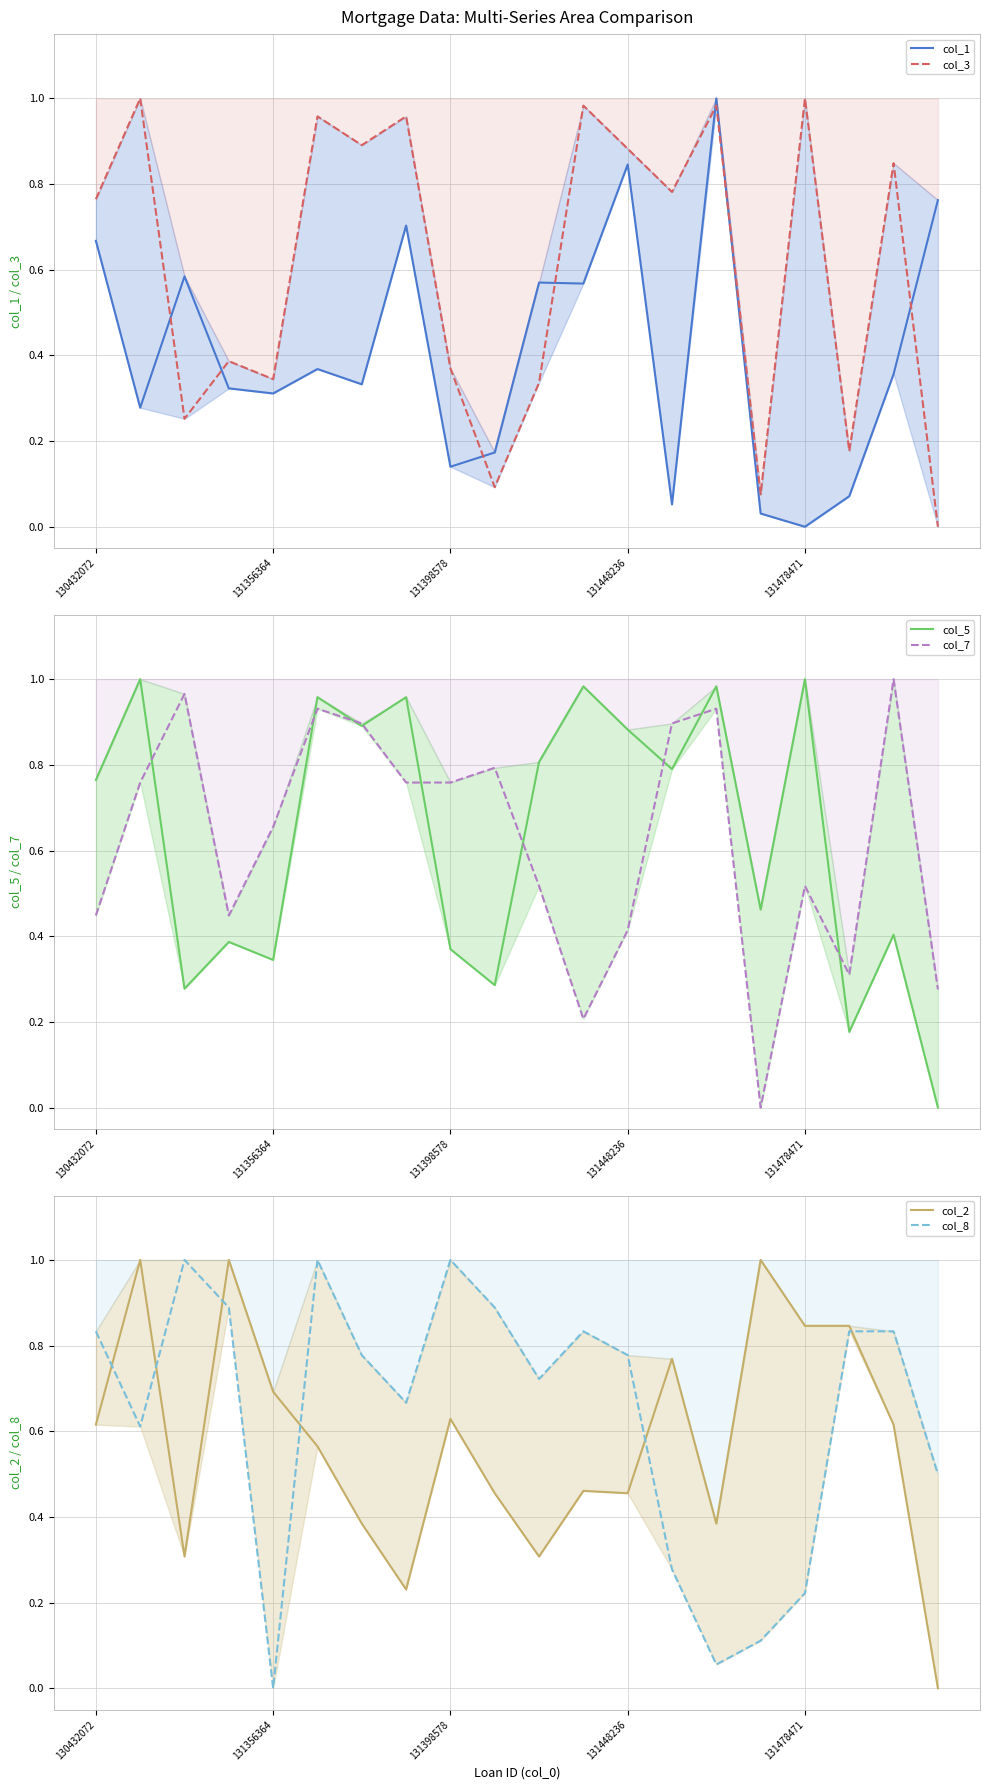

Count the number of categories in the chart.

20